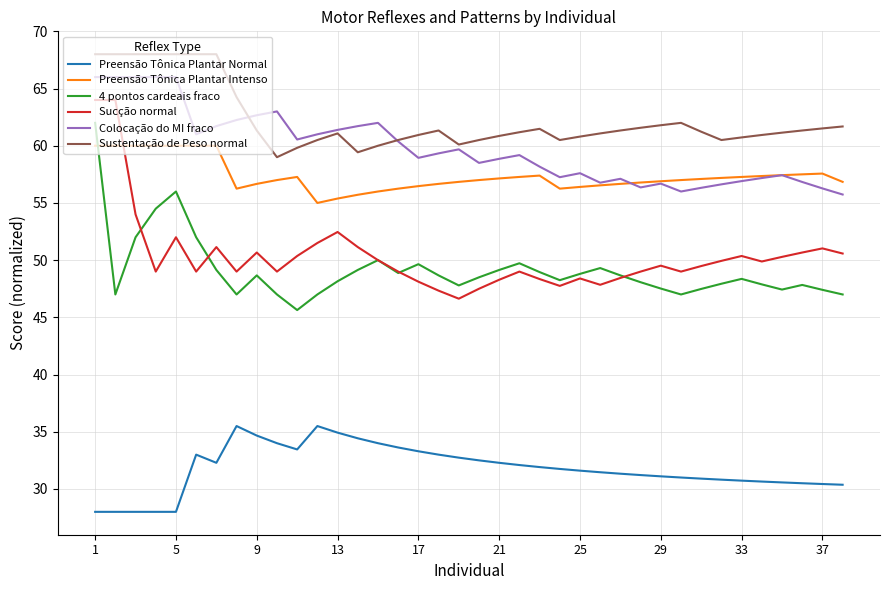

What is the average value of the Sucção normal series?

50.4